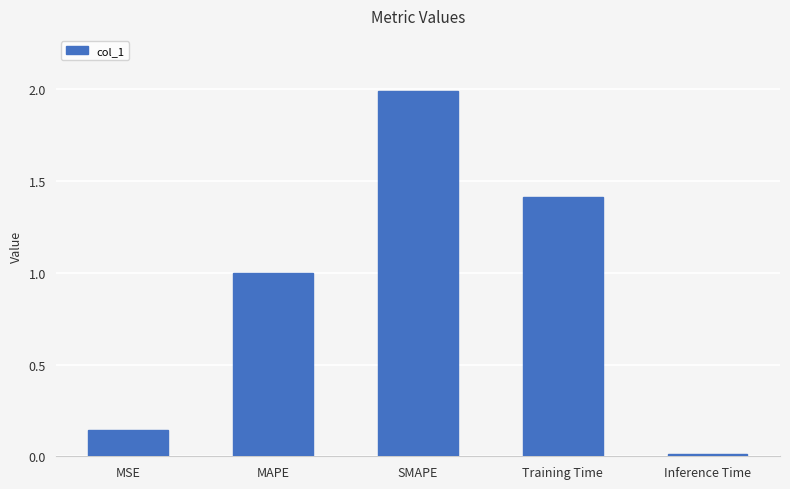

True or false: the data shows 0.0 at MSE.

False